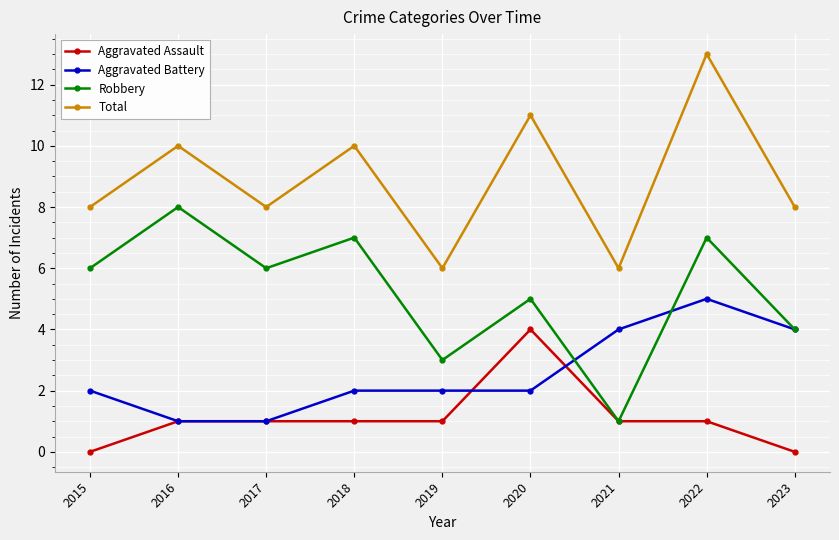

Rank the series by their maximum value, from highest to lowest.

Total, Robbery, Aggravated Battery, Aggravated Assault